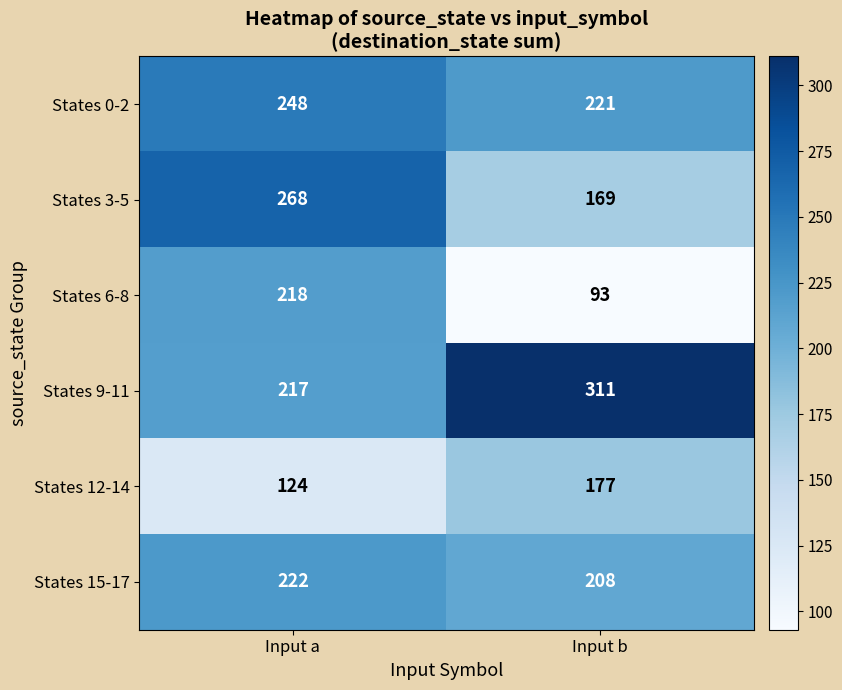

Between Input a and Input b, which series saw the biggest shift?

States 6-8